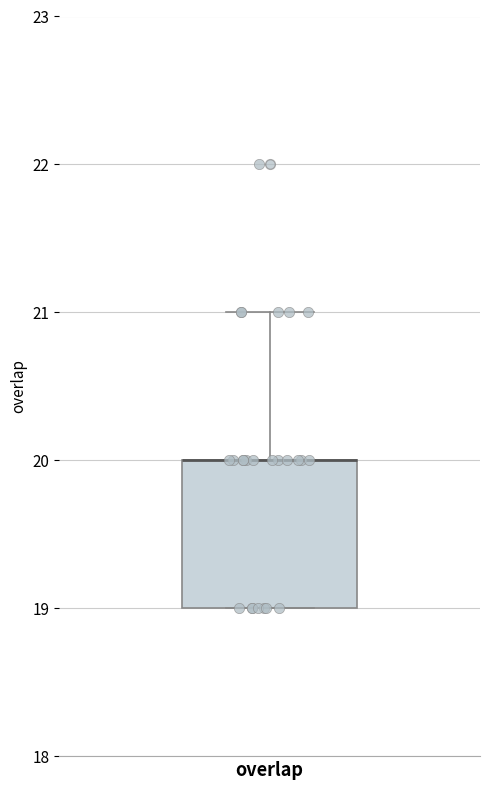

Read this box plot against the y-axis: the position of the median line, the range covered by the box, and the ends of both whiskers. The values are not printed on the chart, so give them approximately, as read against the axis.

median 20 (drawn on the box's upper edge), box 19 to 20, whiskers 19 to 21